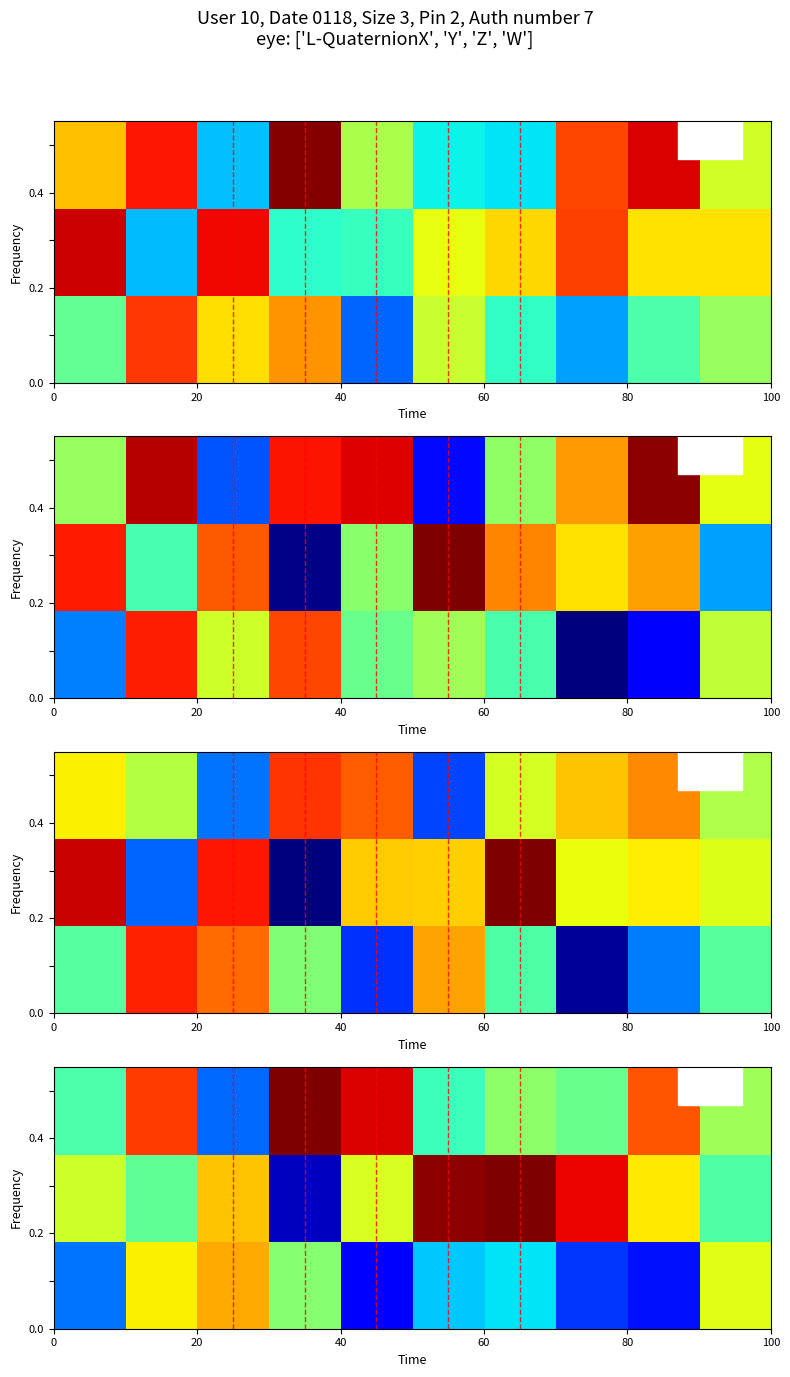

Which category has the highest value across all series?

6